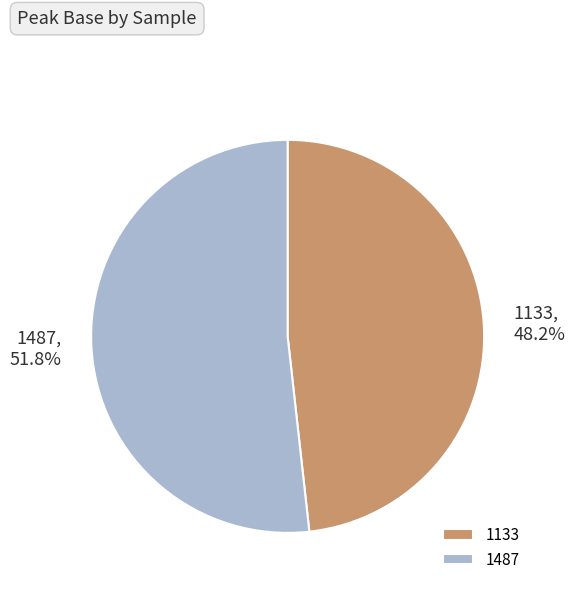

Is it true that 1487 is 52% of the pie?

True